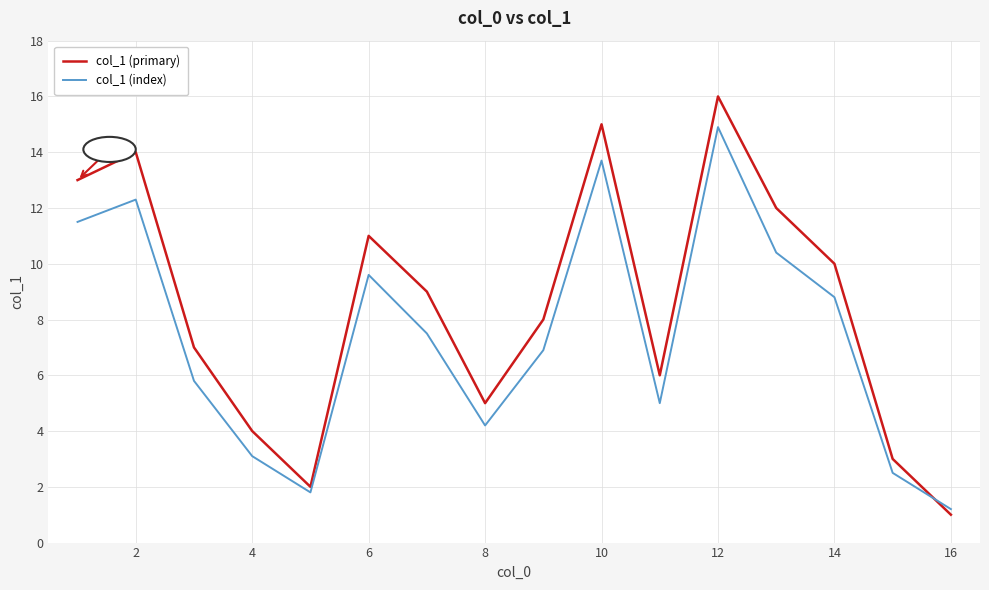

Count the number of data series in this chart.

2